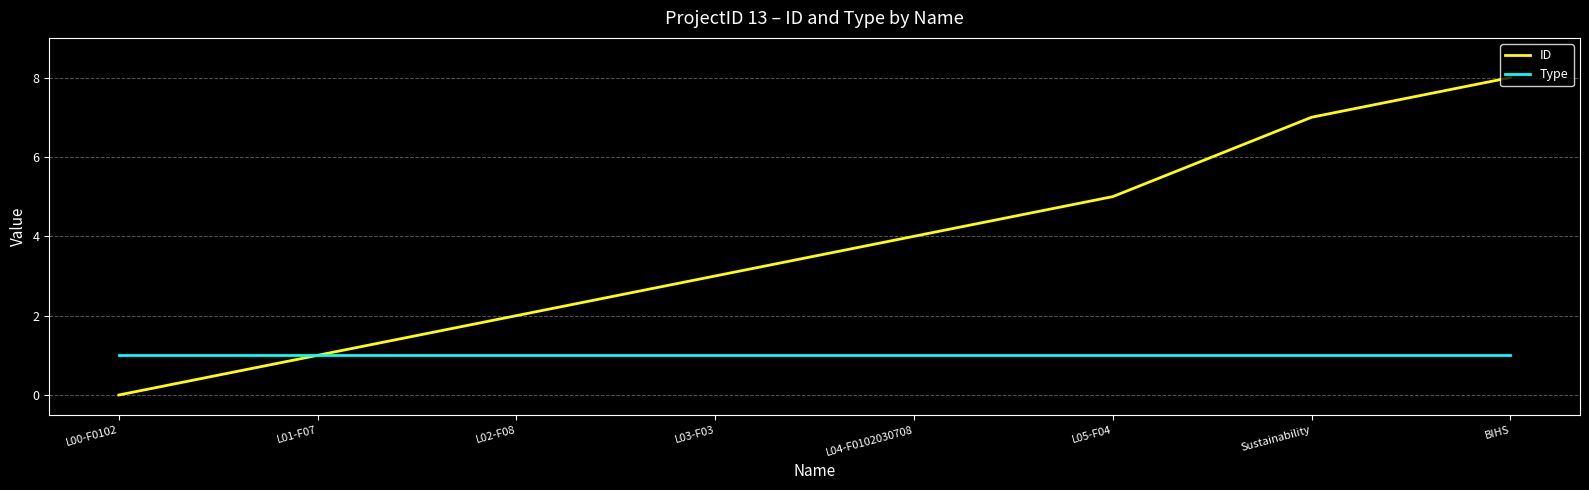

Which series has the widest spread of values?

ID